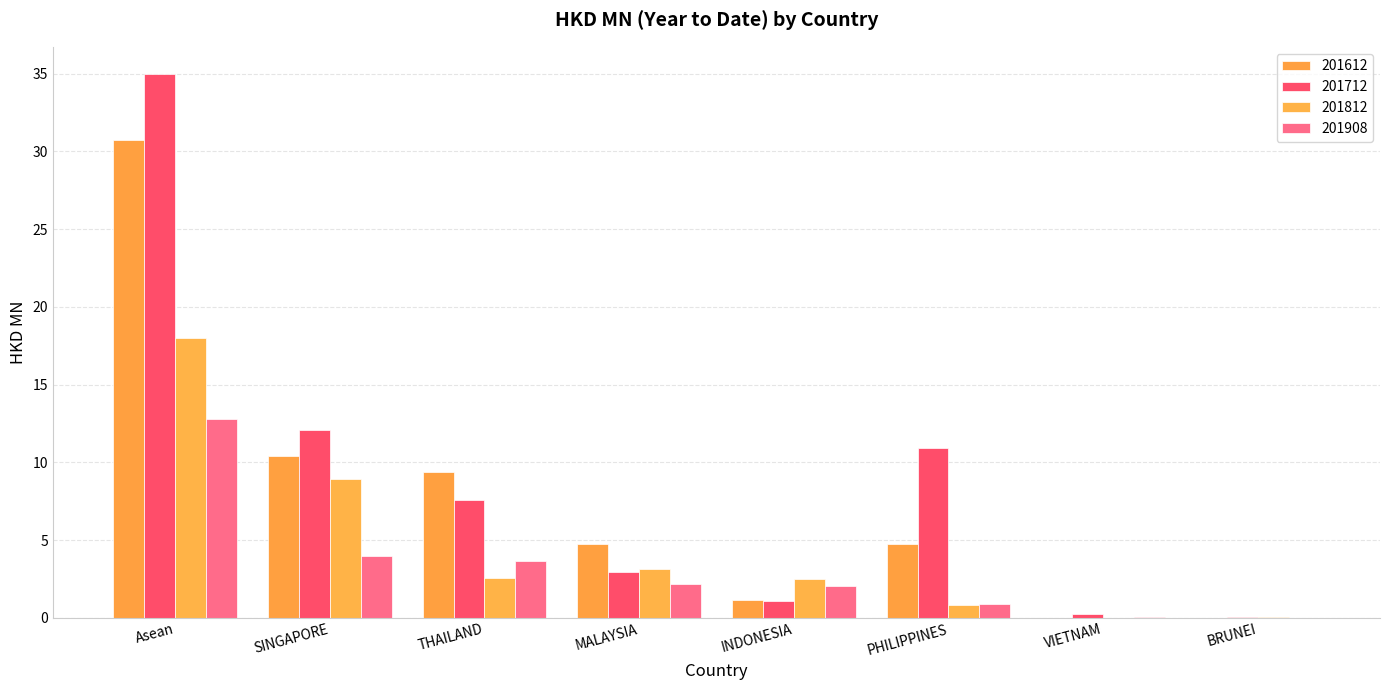

What is the sum of all 201712 values?

70.0